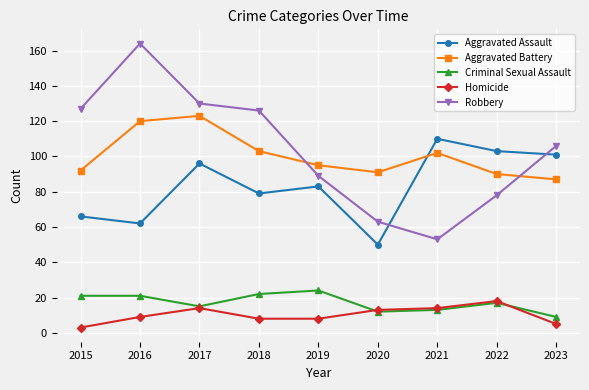

Where is the first local minimum for Aggravated Battery?

2020